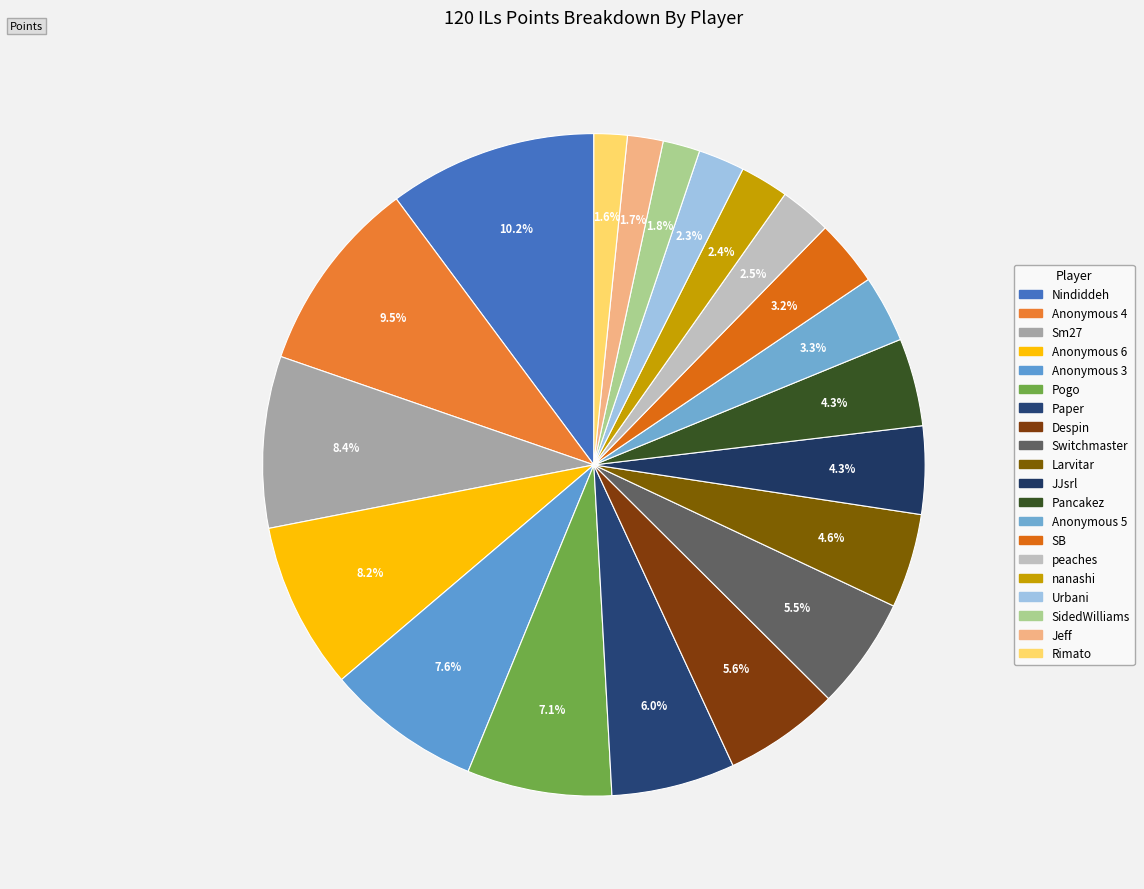

What portion of the pie excludes Urbani?

97.7%